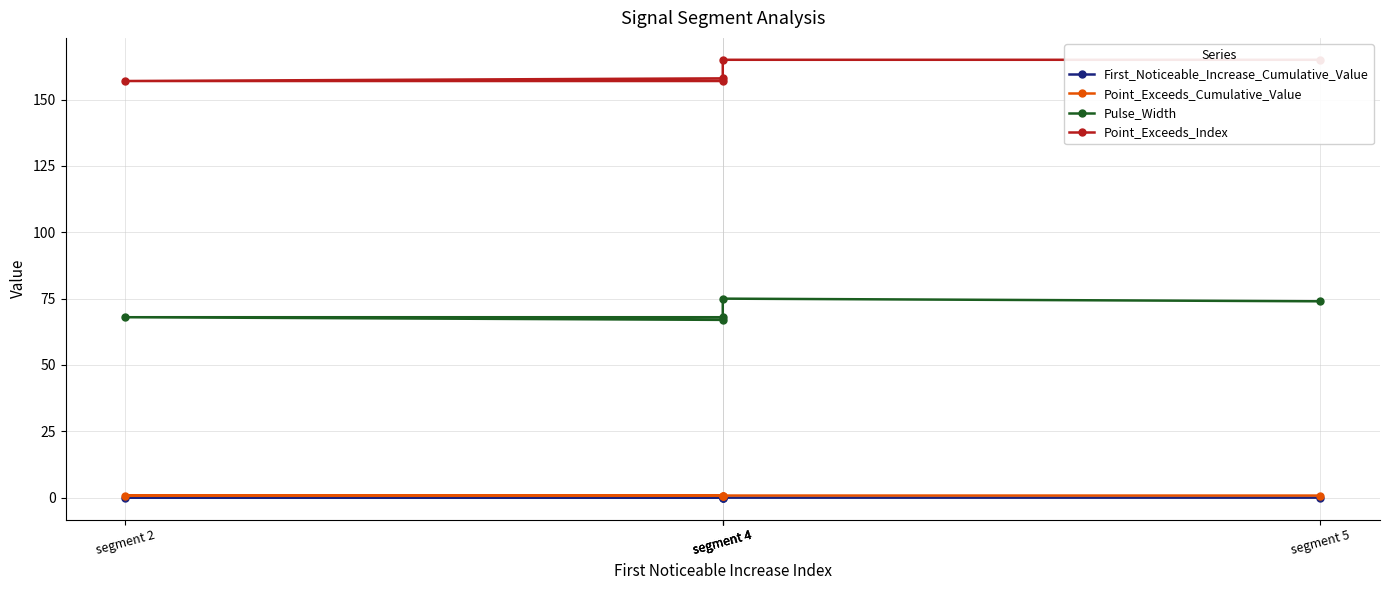

Is it true that First_Noticeable_Increase_Cumulative_Value equals 0.0 at segment 5?

True